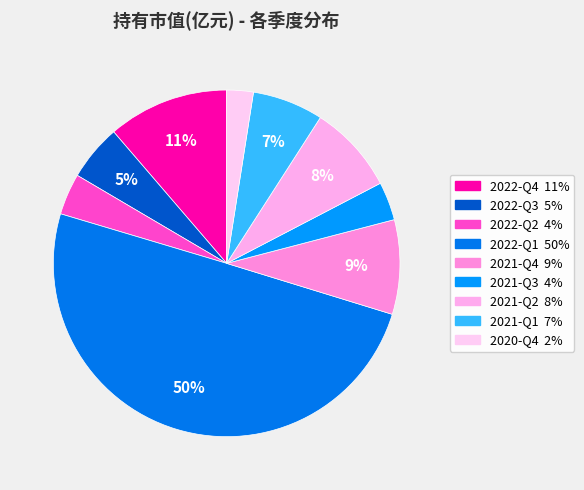

To the nearest percent, what percentage of the pie is 2022-Q1?

50%